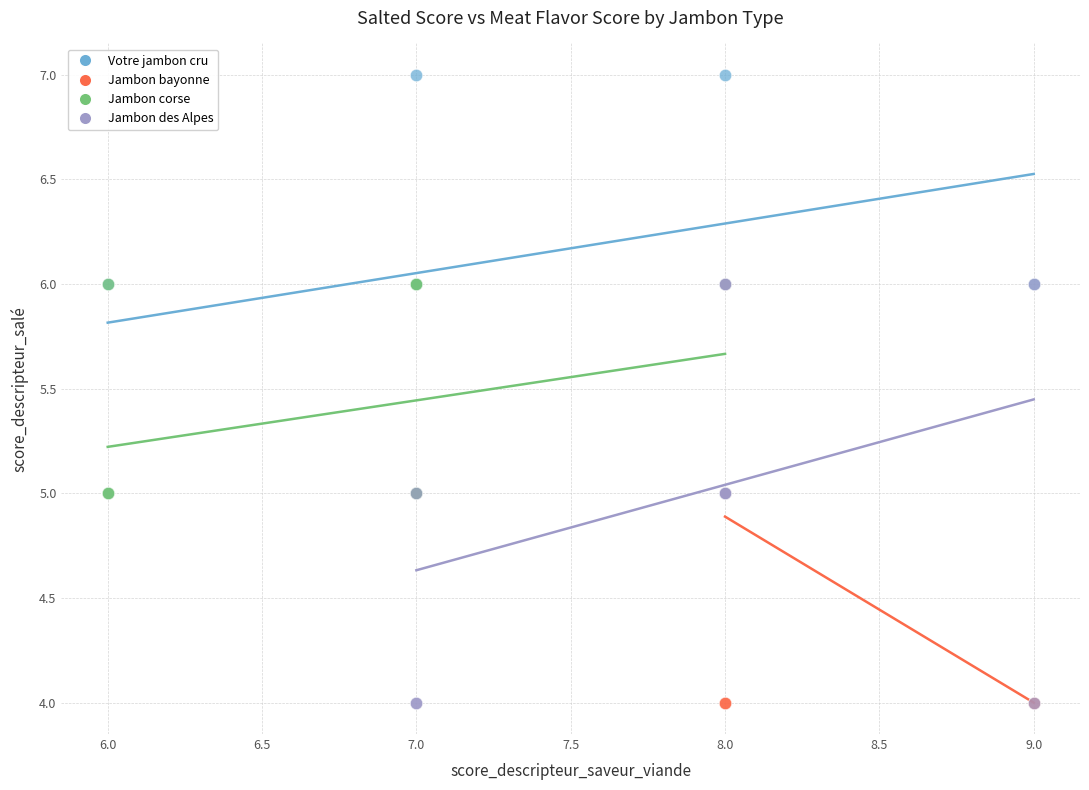

Which series contains the highest Y value?

Votre jambon cru